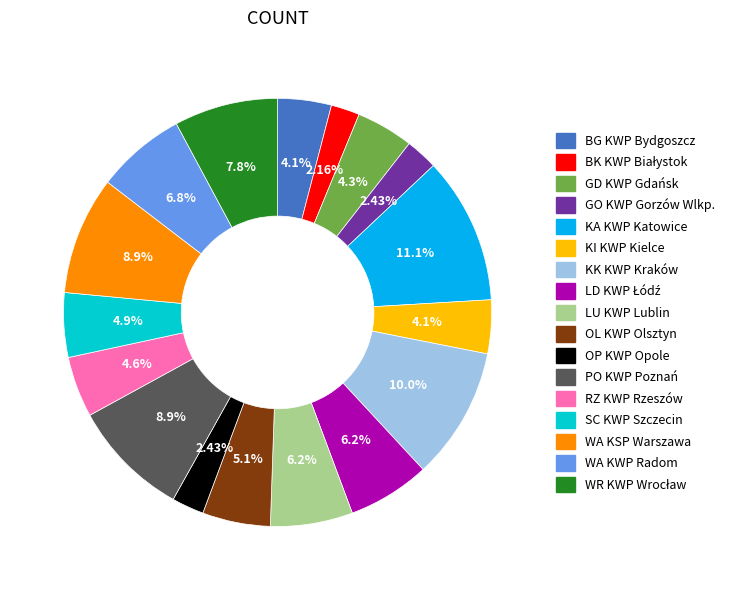

What percentage is the KI KWP Kielce slice, to the nearest percent?

4%